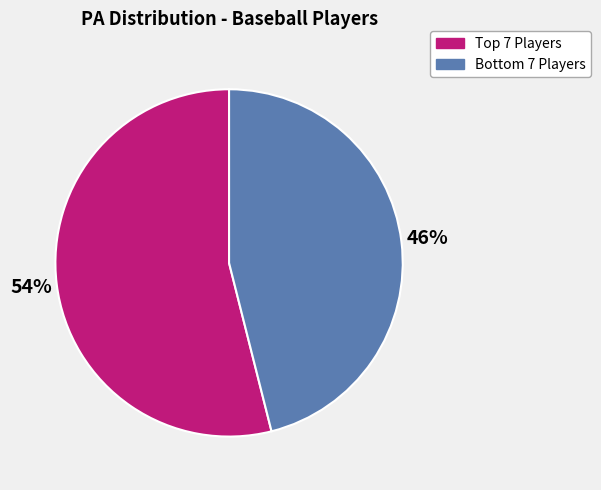

To the nearest percent, what is the difference between the largest and smallest slice percentages?

8%